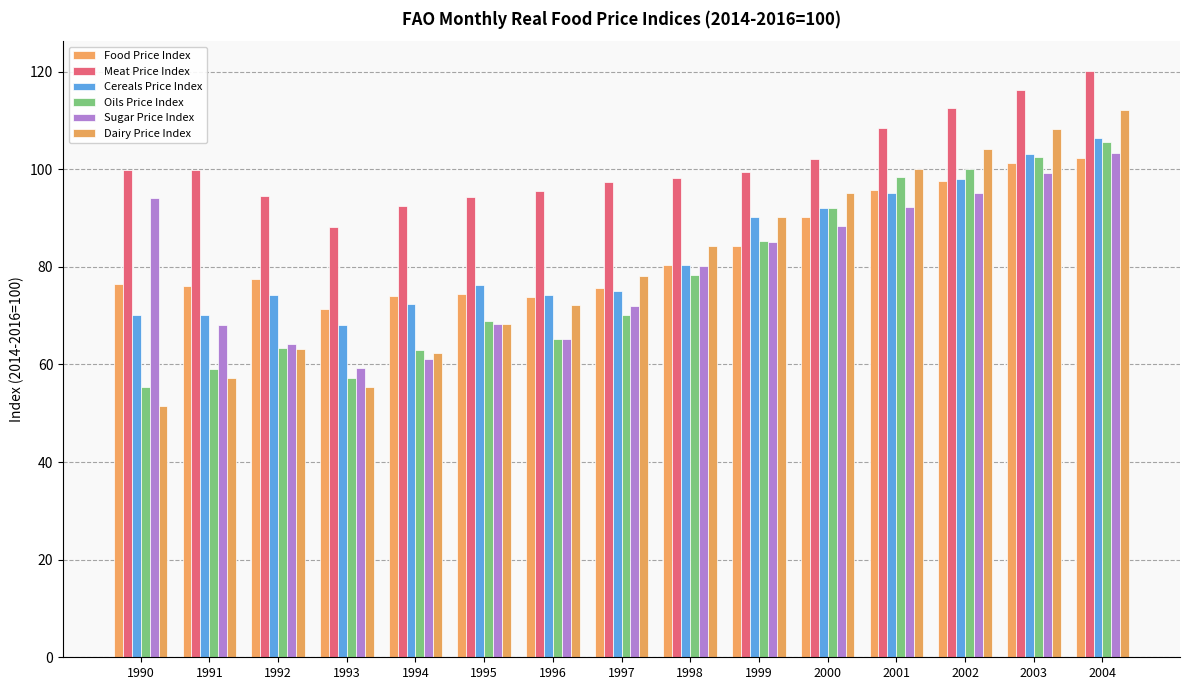

Which series has the widest spread of values?

Dairy Price Index